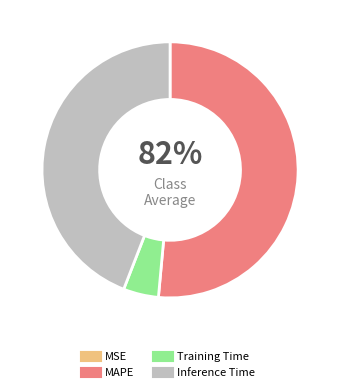

To the nearest percent, what portion does MAPE represent?

51%